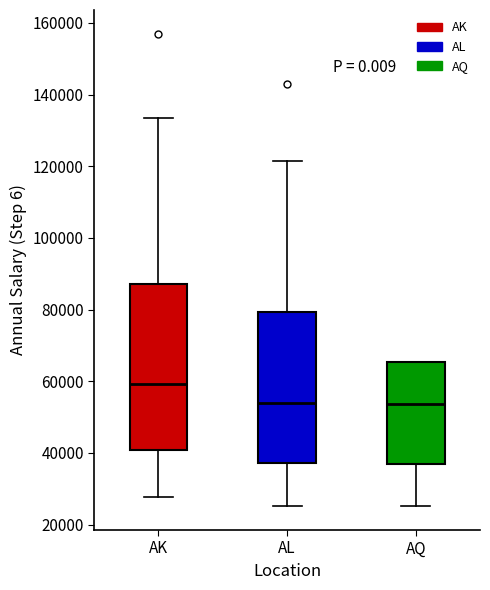

Comparing the boxes themselves (not the whiskers), which one is the tallest?

AK